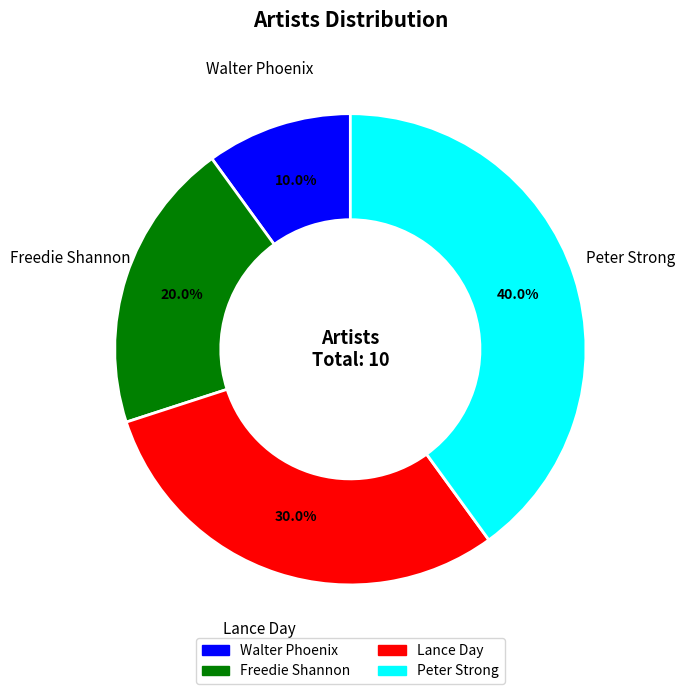

Do Peter Strong and Freedie Shannon together represent more than half of the pie?

Yes